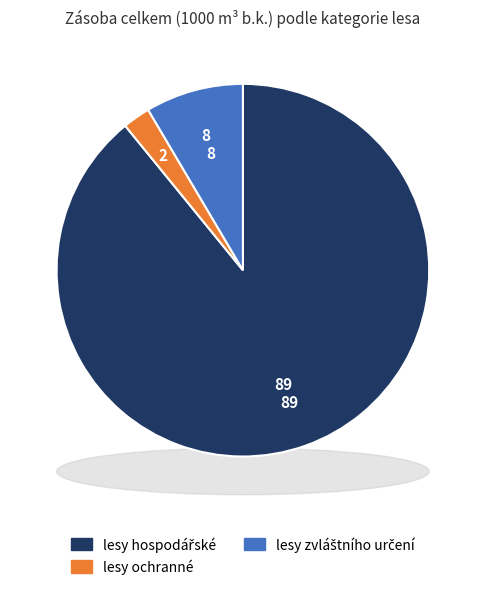

The lesy ochranné slice represents 11% of the pie. True or false?

False